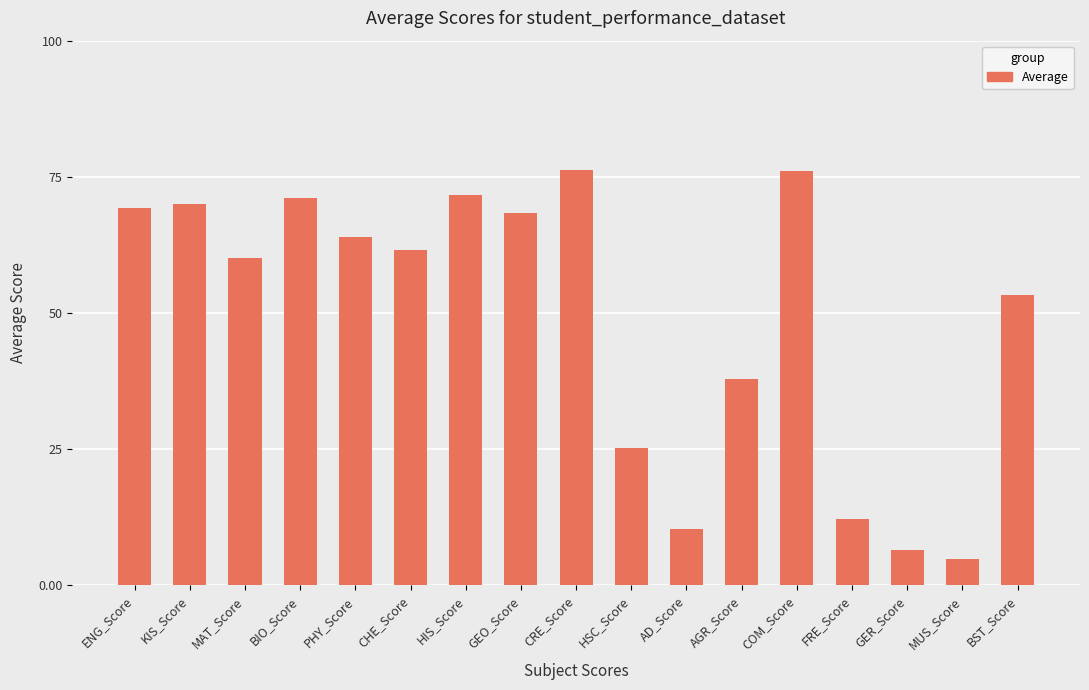

What is the difference between the values at GER_Score and BST_Score?

46.8